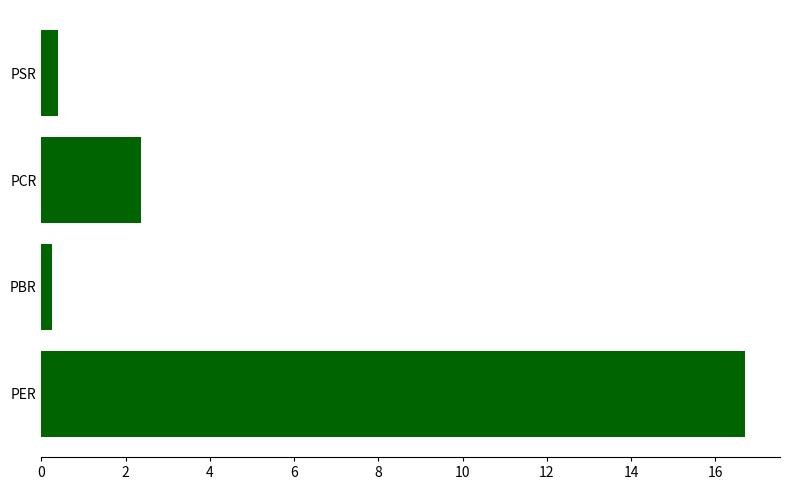

Does the chart contain stacked bars?

No